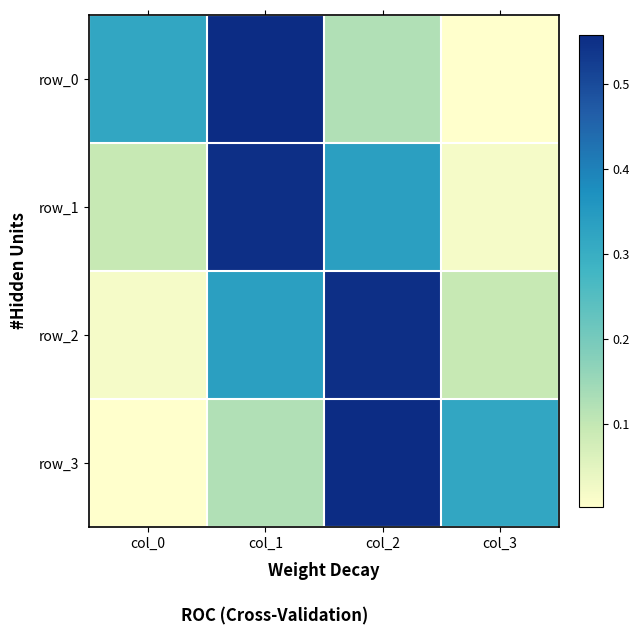

At which category is the sum across all series the highest?

col_1